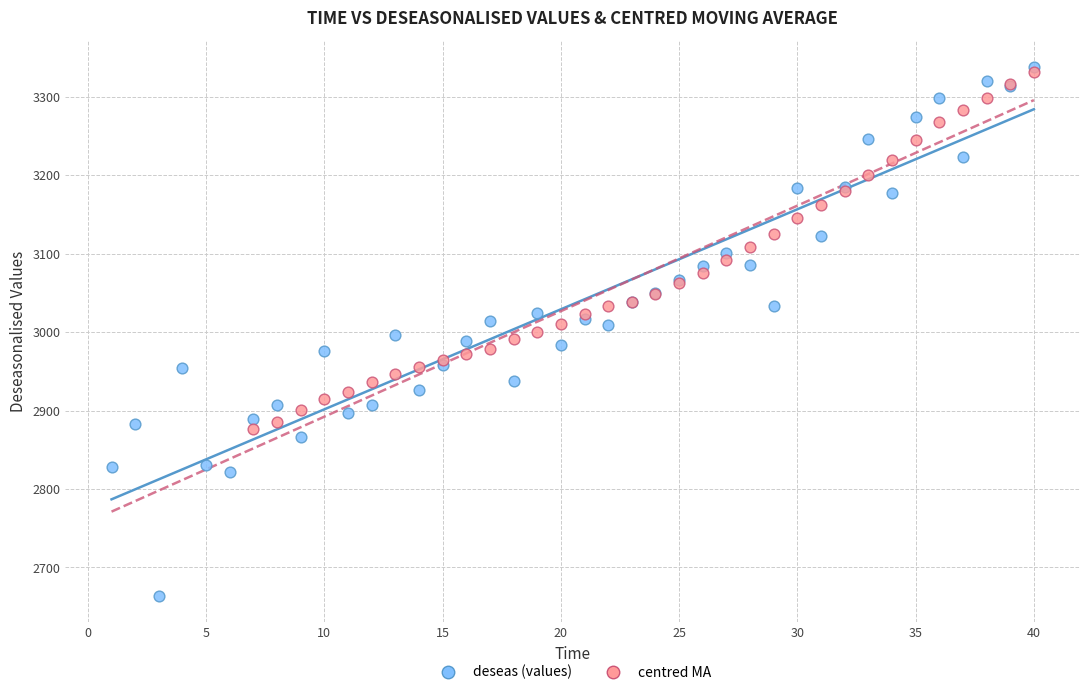

Which series reaches the minimum Y coordinate?

deseas (values)